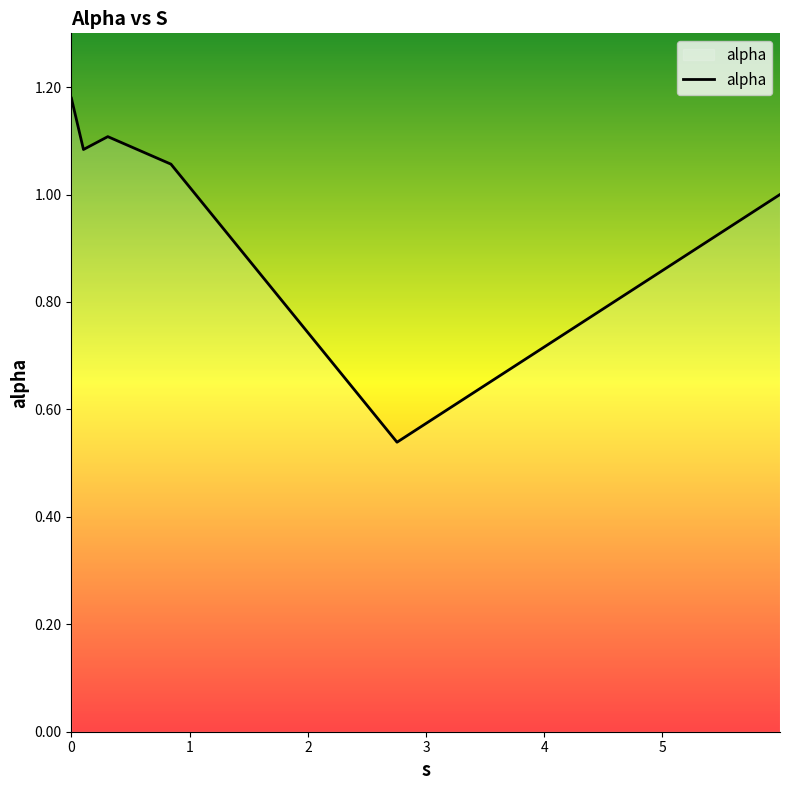

What is the difference between the maximum and minimum values?

0.6